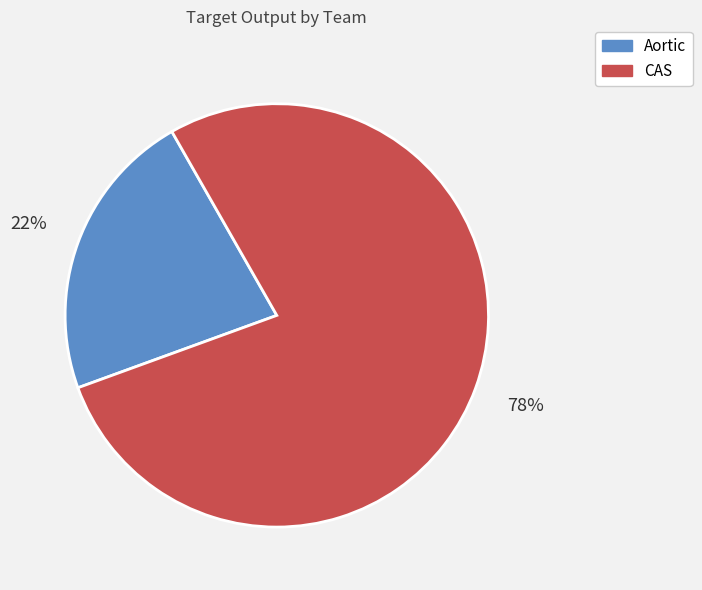

Is it true that Aortic is 1% of the pie?

False